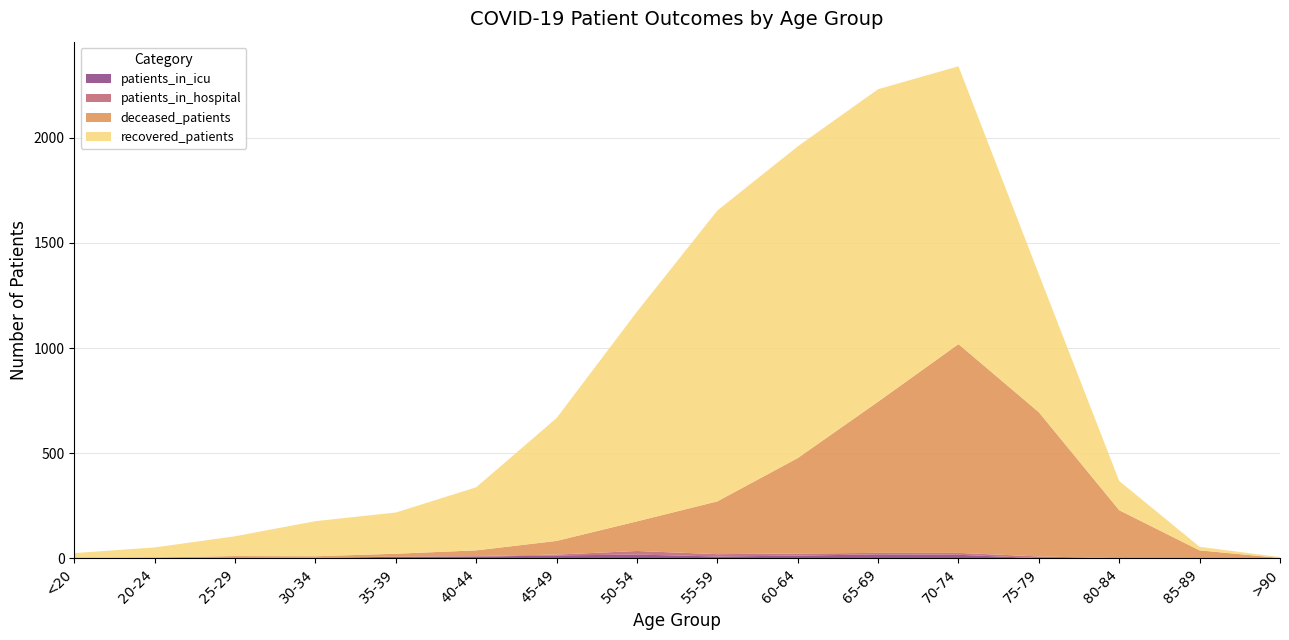

Reading left to right, what are all the values shown in this chart?

patients_in_icu: 1	0	2	1	8	8	14	18	9	13	19	17	1	0	1	0
patients_in_hospital: 0	4	3	3	0	3	4	17	11	10	7	9	8	1	0	0
recovered_patients: 21	48	94	167	196	300	584	997	1383	1482	1486	1321	656	139	17	4
deceased_patients: 3	0	6	6	14	27	65	141	251	454	719	993	686	228	37	2